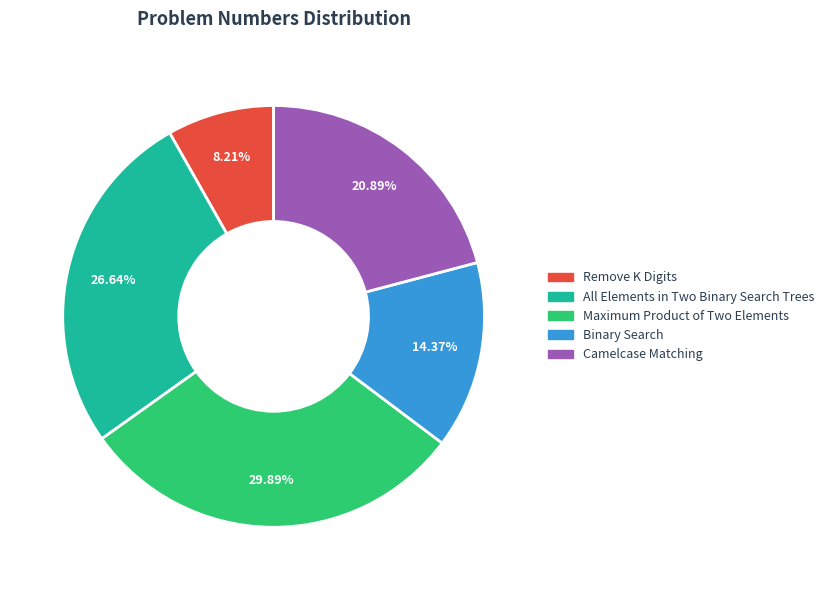

Which slice is the smallest?

Remove K Digits